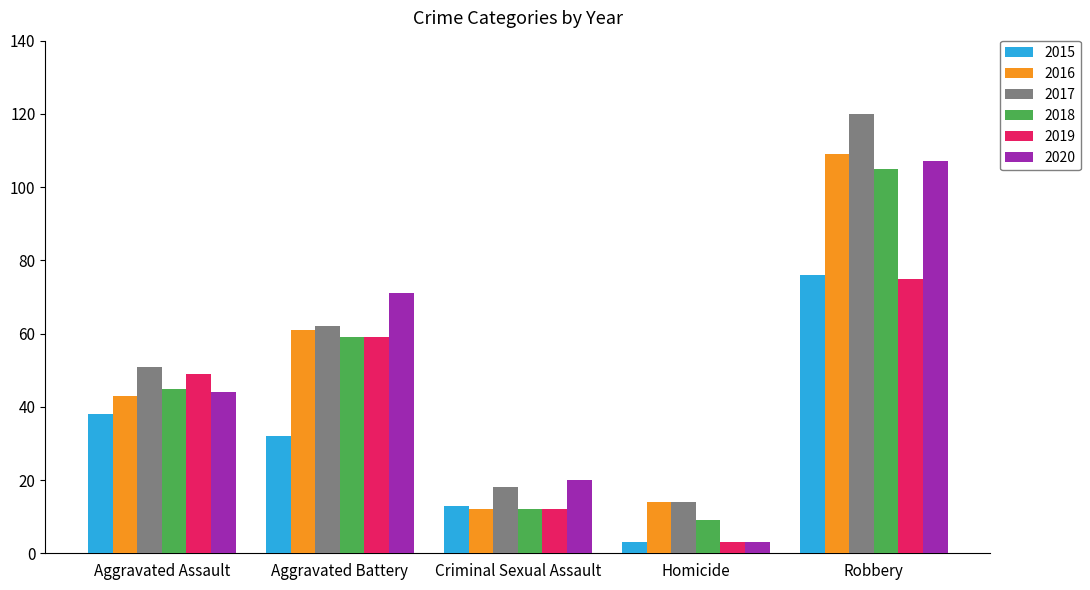

What is the total value across all series at Robbery?

592